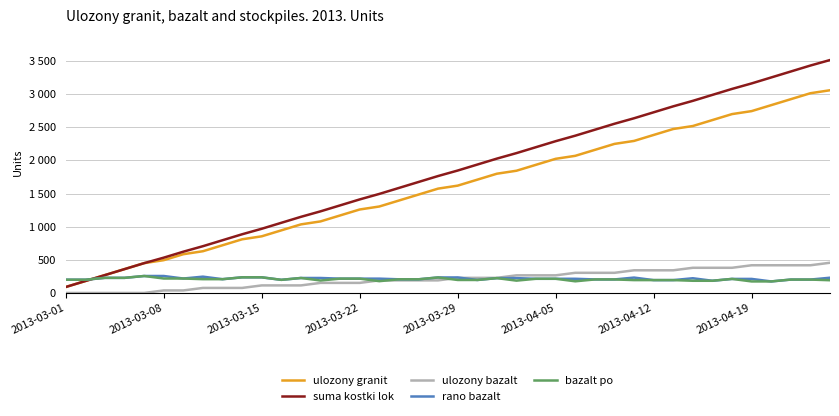

Does the chart have visible grid lines?

Yes